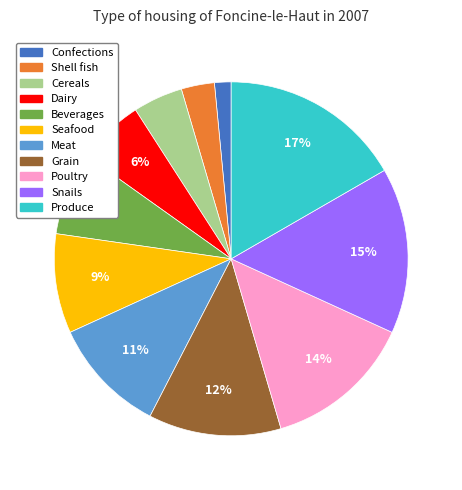

Which slice is the largest?

Produce